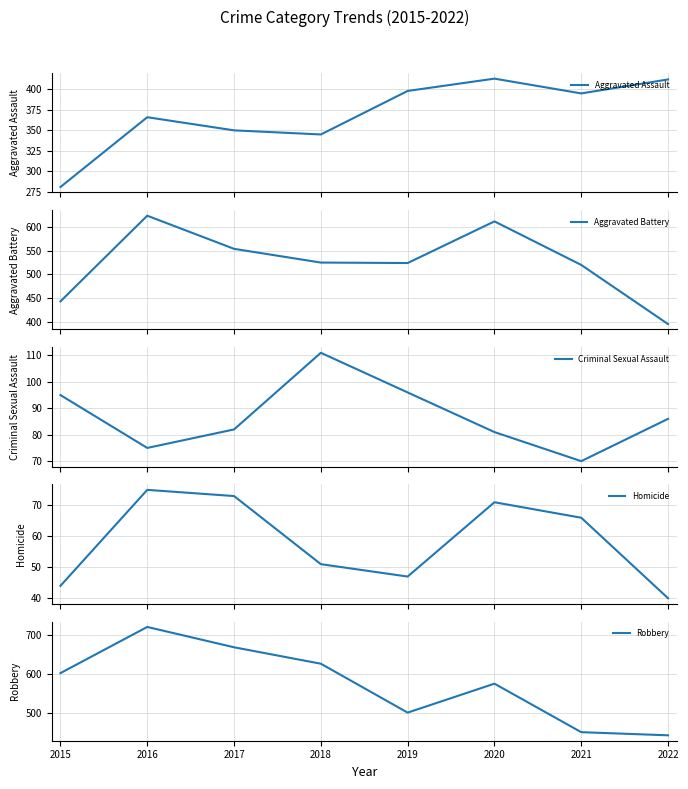

In Robbery, how many points are higher than both neighbors (excluding endpoints)?

2